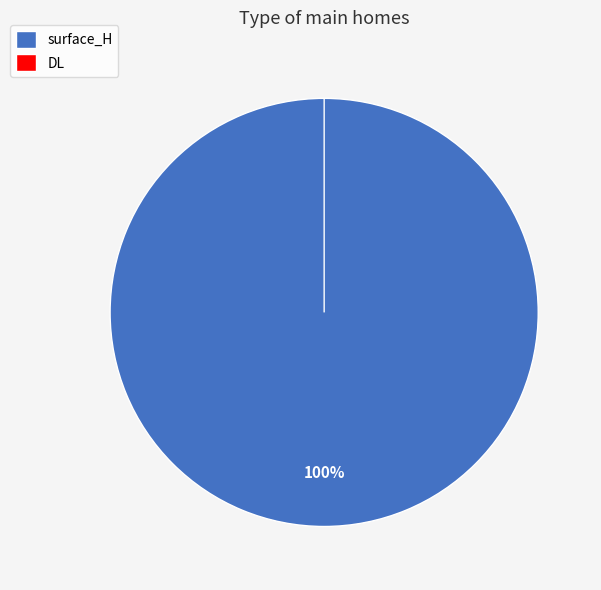

To the nearest percent, what is the difference between the surface_H and DL slice percentages?

100%